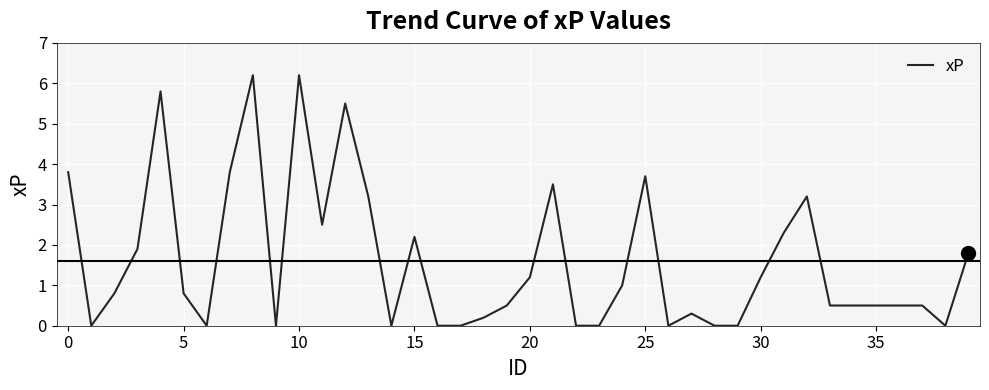

What is the maximum value shown in the chart?

6.2